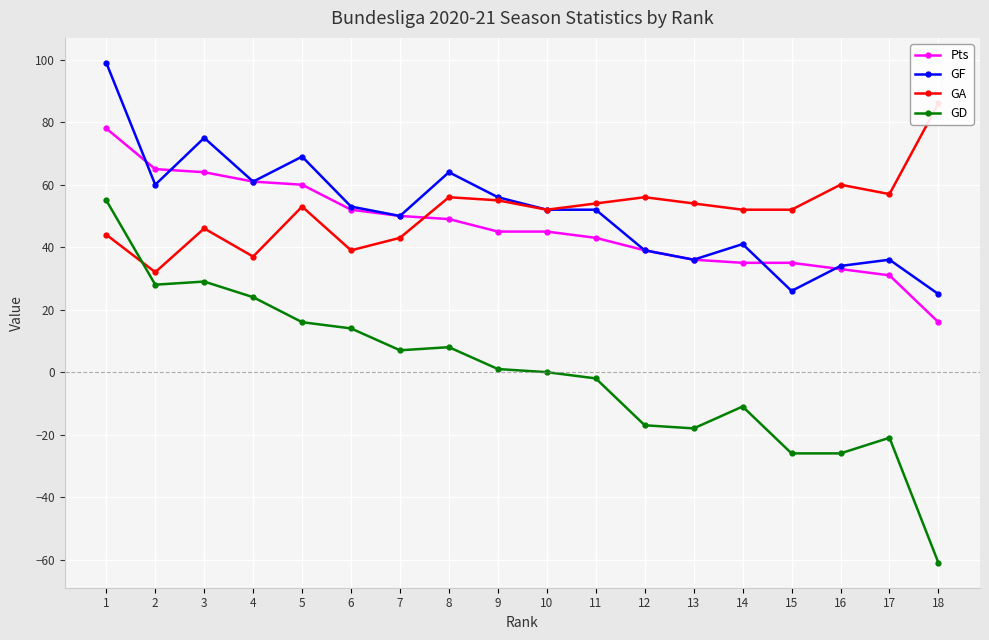

What is the average value of the GA series?

52